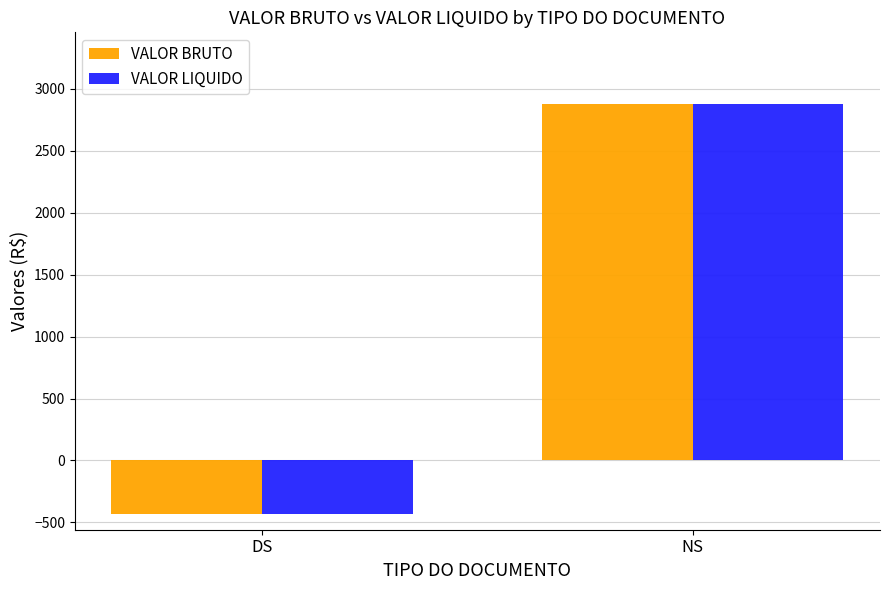

At how many categories does at least one series exceed 109?

1